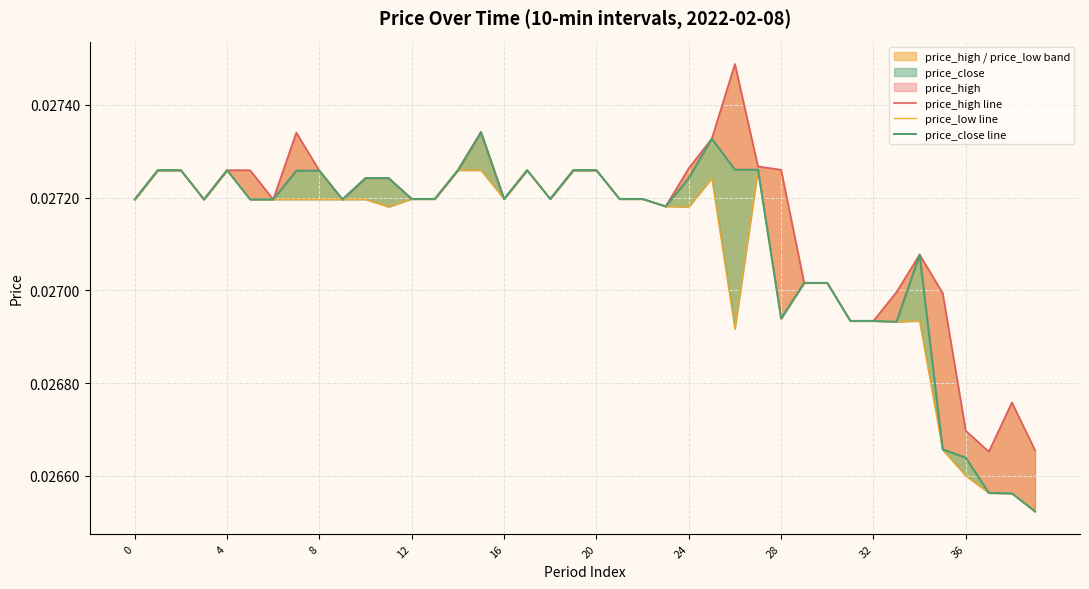

Is the value of price_close line at 12 greater than the value of price_low line at 37?

Yes